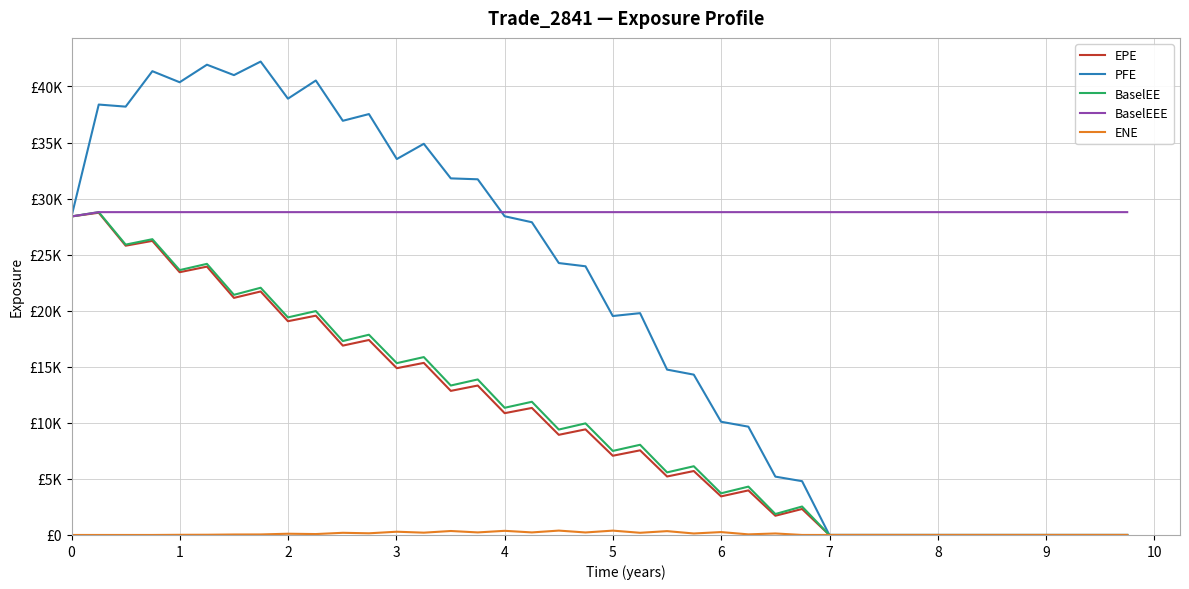

Reading left to right, list all the values displayed in this chart.

EPE: 28410.6	28740.2	25801.3	26229.6	23436.7	23934.3	21147.2	21717.6	19065.6	19559.1	16889.7	17390.6	14875.8	15347.9	12852.1	13328.5	10863.3	11330.6	8933.1	9419.3	7066.8	7548.7	5215.8	5702.9	3442.1	3975.0	1715.0	2317.6	0.0	0.0	0.0	0.0	0.0	0.0	0.0	0.0	0.0	0.0	0.0	0.0
PFE: 28410.6	38390.0	38204.5	41365.8	40379.2	41944.2	41014.1	42224.4	38915.9	40532.9	36941.6	37540.6	33530.2	34888.9	31805.3	31723.3	28426.8	27892.3	24252.3	23964.2	19528.5	19784.2	14749.3	14300.3	10098.2	9659.2	5203.7	4798.4	0.0	0.0	0.0	0.0	0.0	0.0	0.0	0.0	0.0	0.0	0.0	0.0
BaselEE: 28410.6	28794.3	25898.0	26381.0	23624.0	24181.4	21418.6	22050.3	19406.3	19969.8	17295.8	17860.3	15324.8	15865.0	13330.5	13871.7	11344.6	11879.5	9402.6	9952.9	7496.8	8043.6	5582.2	6130.2	3716.5	4312.3	1869.2	2537.9	0.0	0.0	0.0	0.0	0.0	0.0	0.0	0.0	0.0	0.0	0.0	0.0
BaselEEE: 28410.6	28794.3	28794.3	28794.3	28794.3	28794.3	28794.3	28794.3	28794.3	28794.3	28794.3	28794.3	28794.3	28794.3	28794.3	28794.3	28794.3	28794.3	28794.3	28794.3	28794.3	28794.3	28794.3	28794.3	28794.3	28794.3	28794.3	28794.3	28794.3	28794.3	28794.3	28794.3	28794.3	28794.3	28794.3	28794.3	28794.3	28794.3	28794.3	28794.3
ENE: 0.0	0.0	0.0	0.0	14.1	20.0	41.6	46.4	110.7	81.0	193.6	149.5	290.2	205.7	353.9	227.8	370.1	227.4	390.4	224.0	387.6	194.9	342.2	133.0	258.4	53.8	133.7	1.6	0.0	0.0	0.0	0.0	0.0	0.0	0.0	0.0	0.0	0.0	0.0	0.0